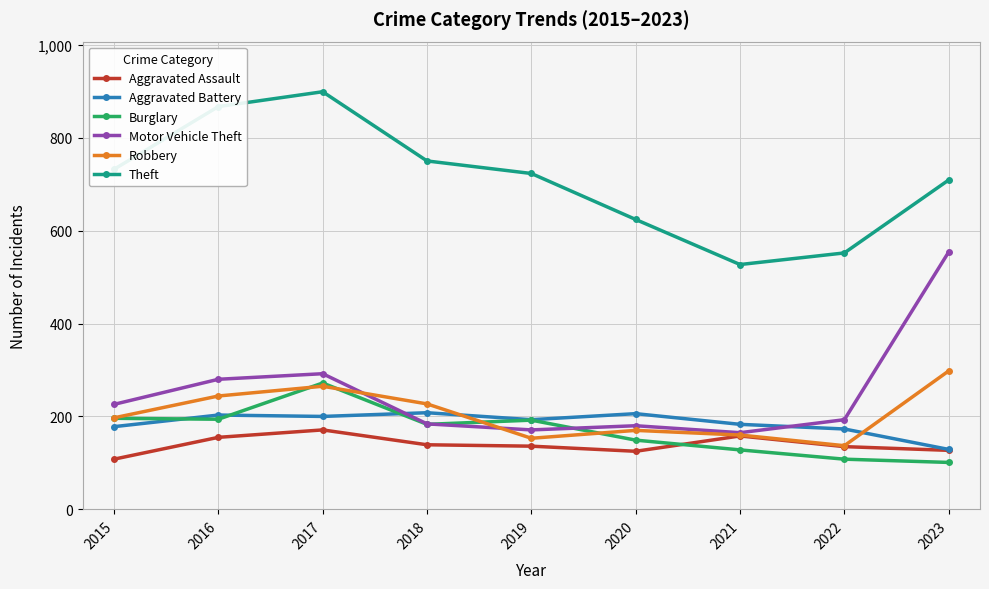

List the series in order of their peak value, lowest first.

Aggravated Assault, Aggravated Battery, Burglary, Robbery, Motor Vehicle Theft, Theft